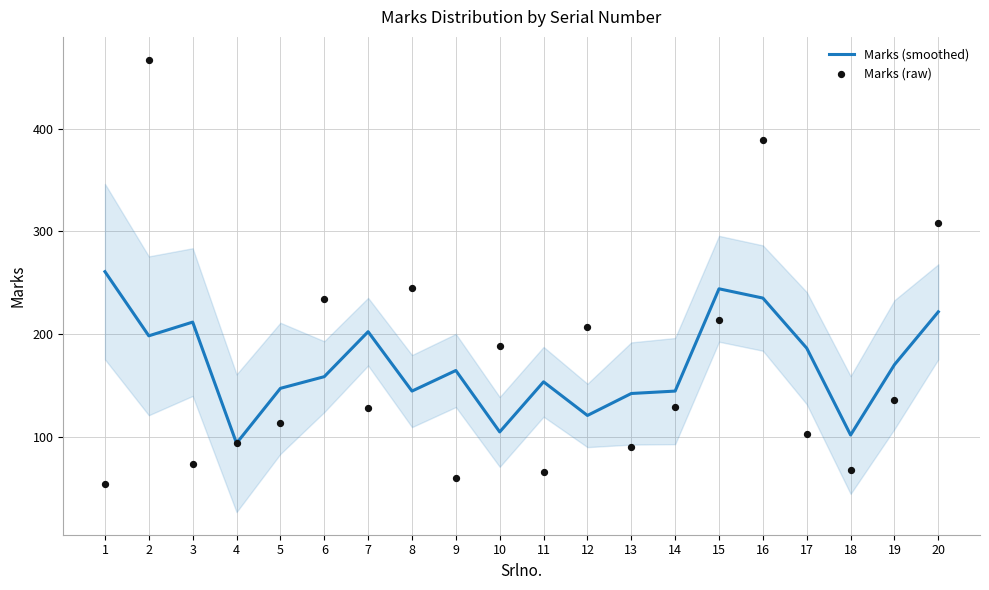

Which series reaches the minimum Y coordinate?

Marks (raw)